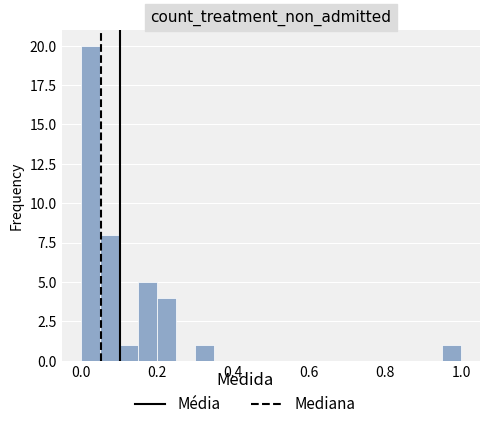

Around what value on the x-axis is the tallest bar? Give the approximate position of its centre, as read against the axis.

0.02